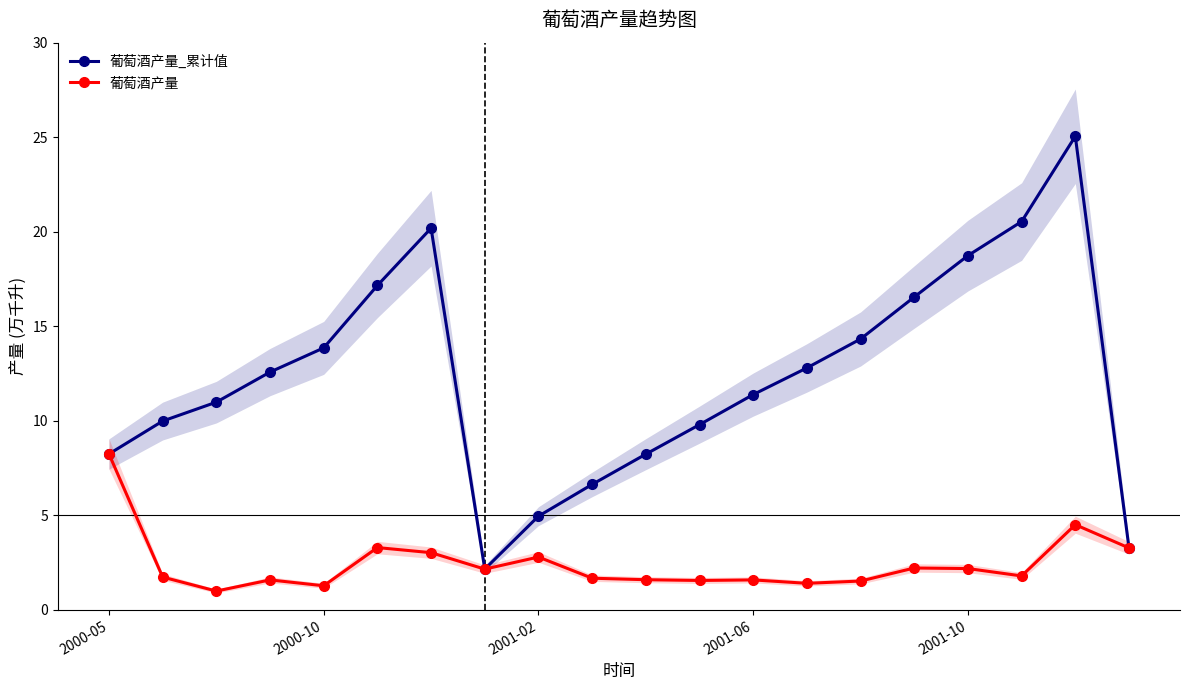

What is the greatest value displayed?

25.1